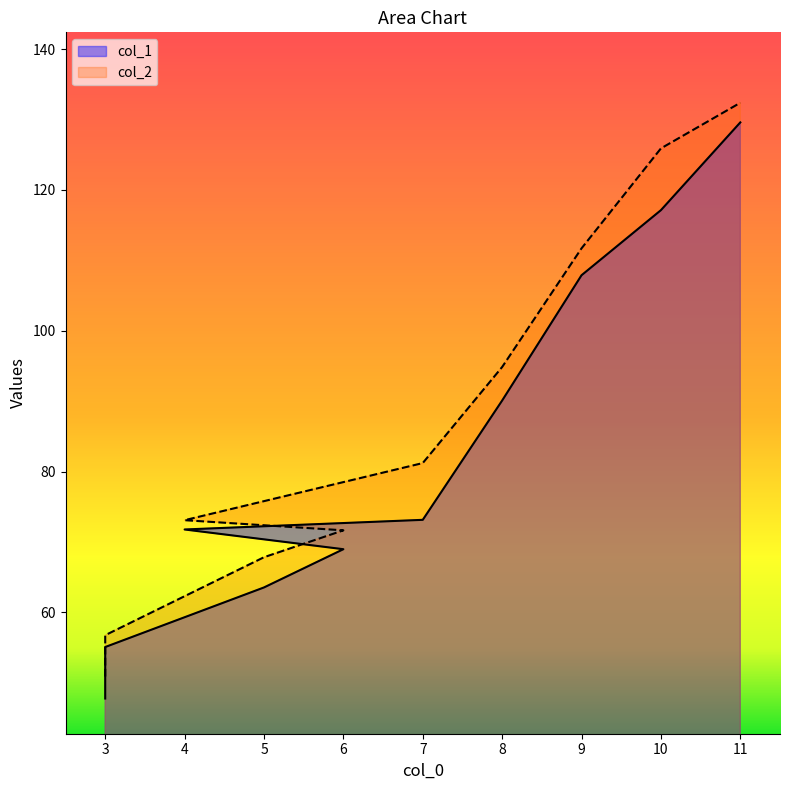

List the labels in order of col_2 value, largest first.

11, 10, 9, 8, 7, 4, 6, 5, 3, 3